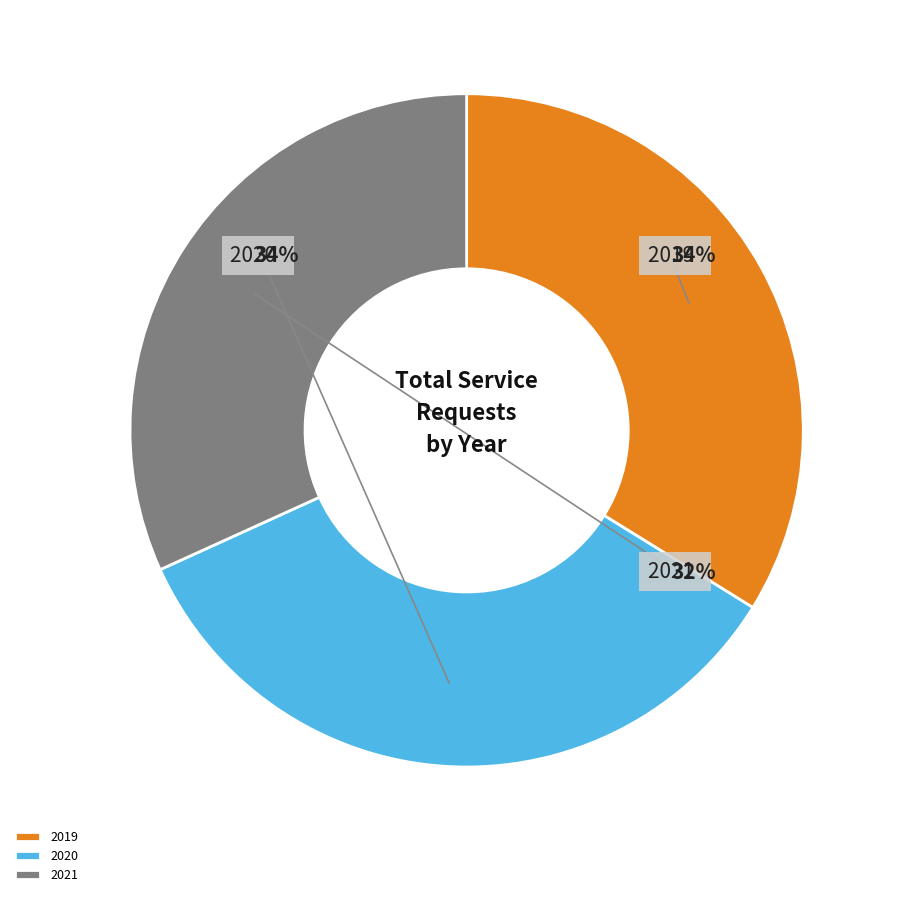

Count the number of slices in the pie.

3